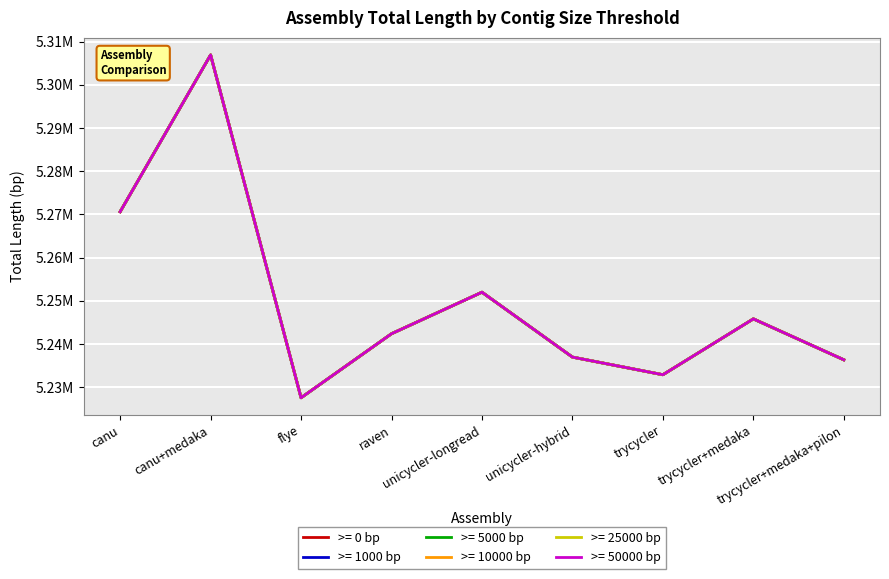

What are all the series names shown in the legend?

Total length (>= 0 bp), Total length (>= 1000 bp), Total length (>= 5000 bp), Total length (>= 10000 bp), Total length (>= 25000 bp), Total length (>= 50000 bp)